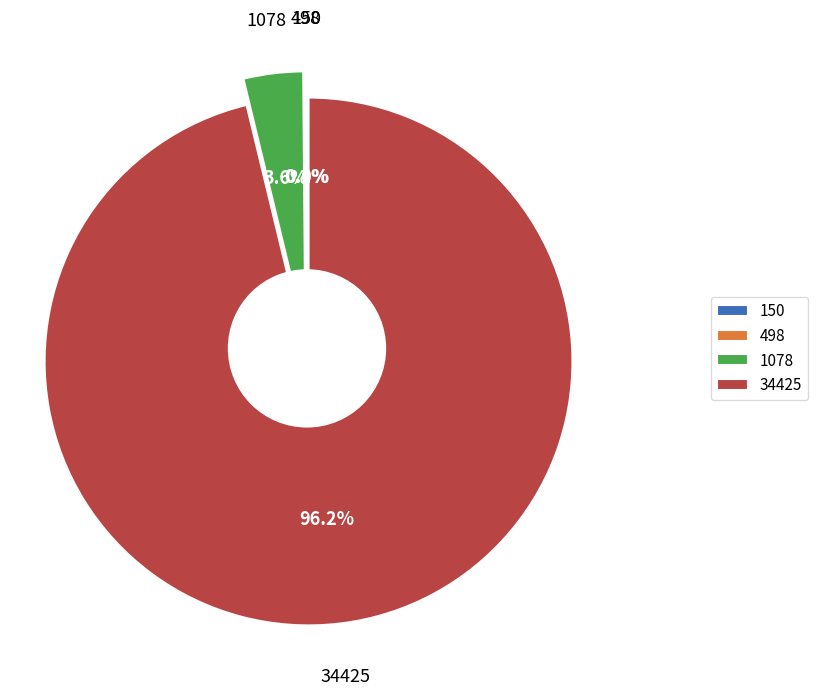

What is the largest slice in the pie chart?

34425